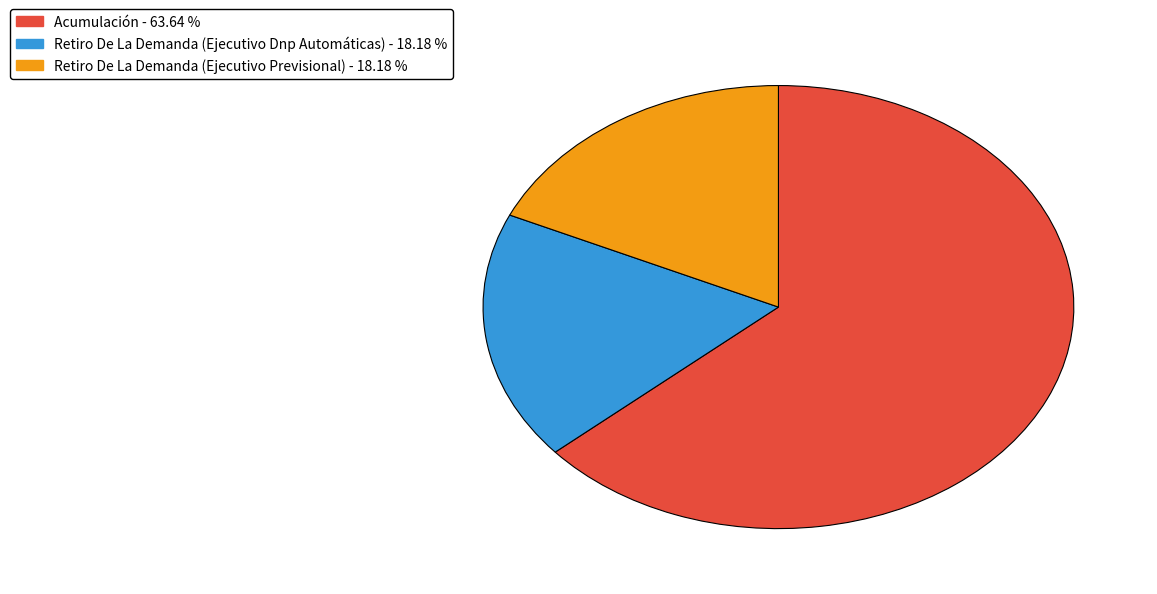

Which category has the biggest portion of the pie?

Acumulación